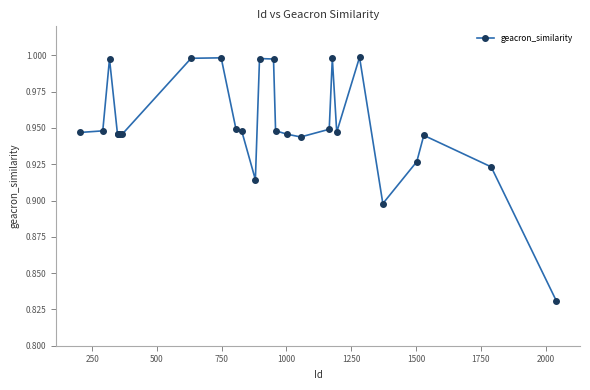

What is the sum of all values?

24.7